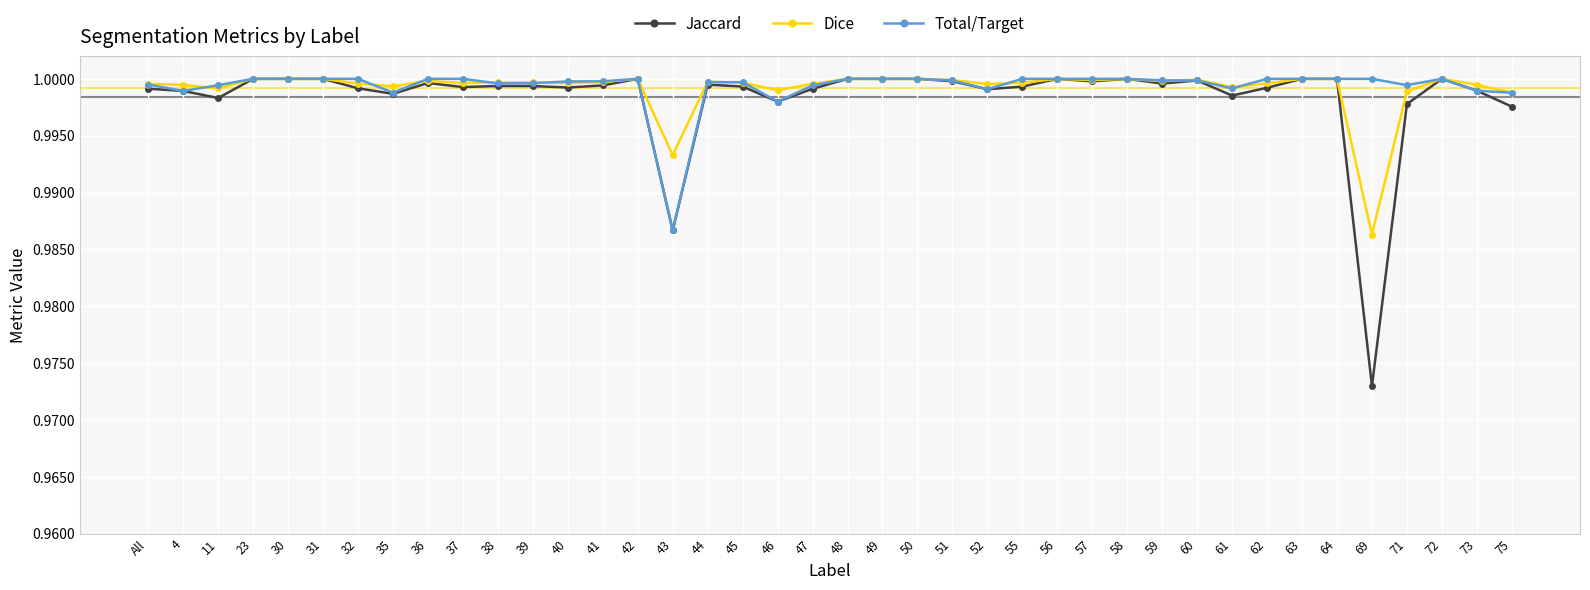

At which label is Dice closest to 0?

69